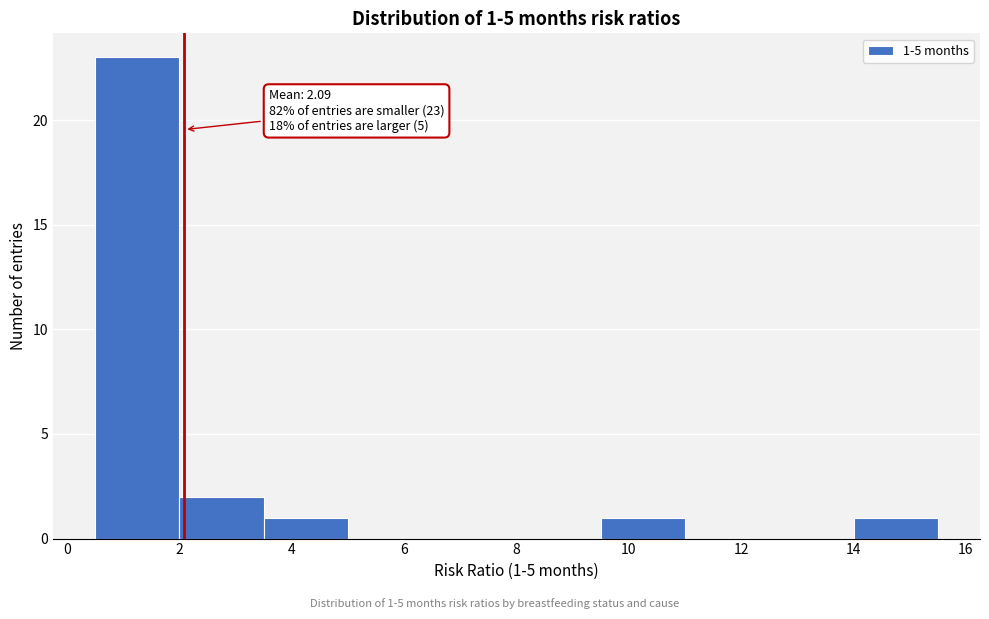

Over which range of the x-axis is the bar tallest?

0.5 to 2.0